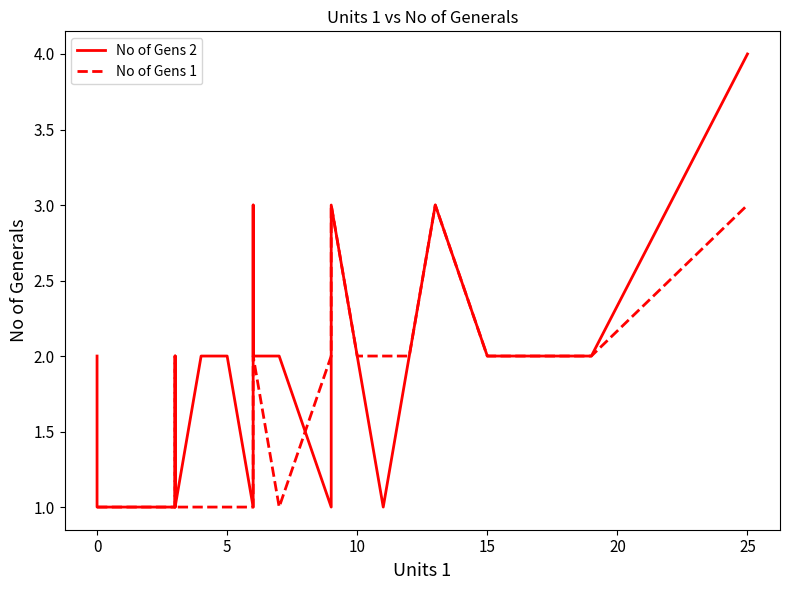

What is the minimum value for No of Gens 1?

1